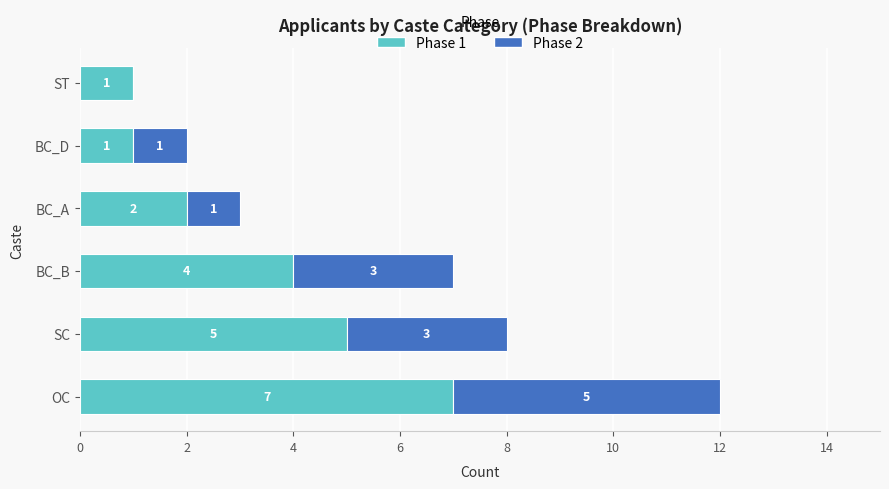

Read the Phase 1 value at SC.

5